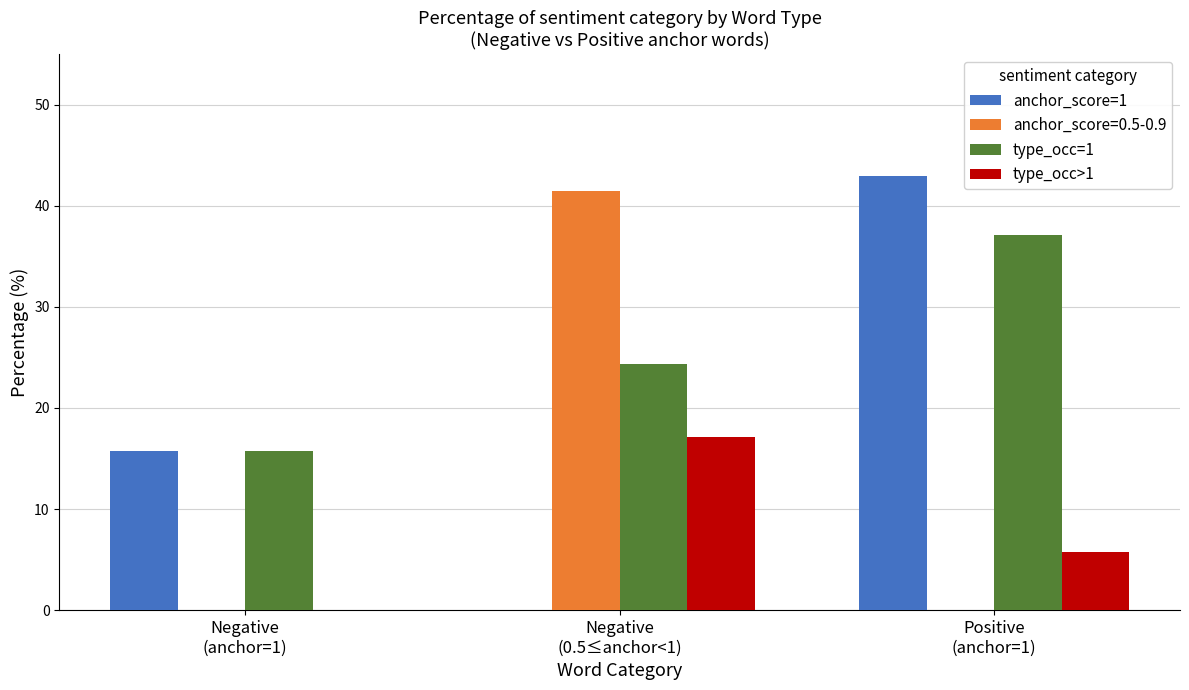

What is the sum of all type_occ>1 values?

22.8